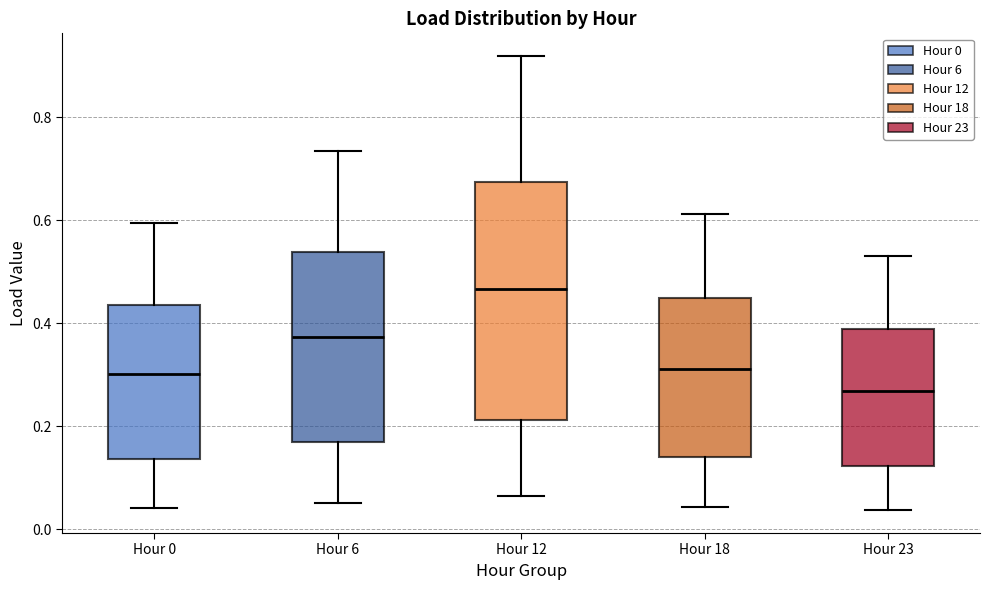

Which box has the lowest median line?

Hour 23